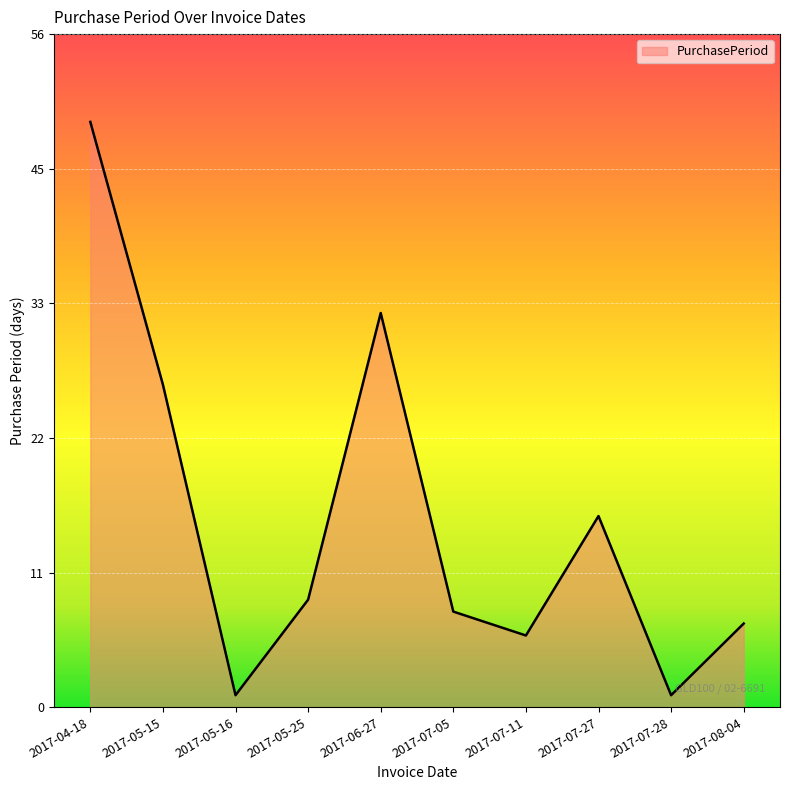

How many data points are above 9?

4